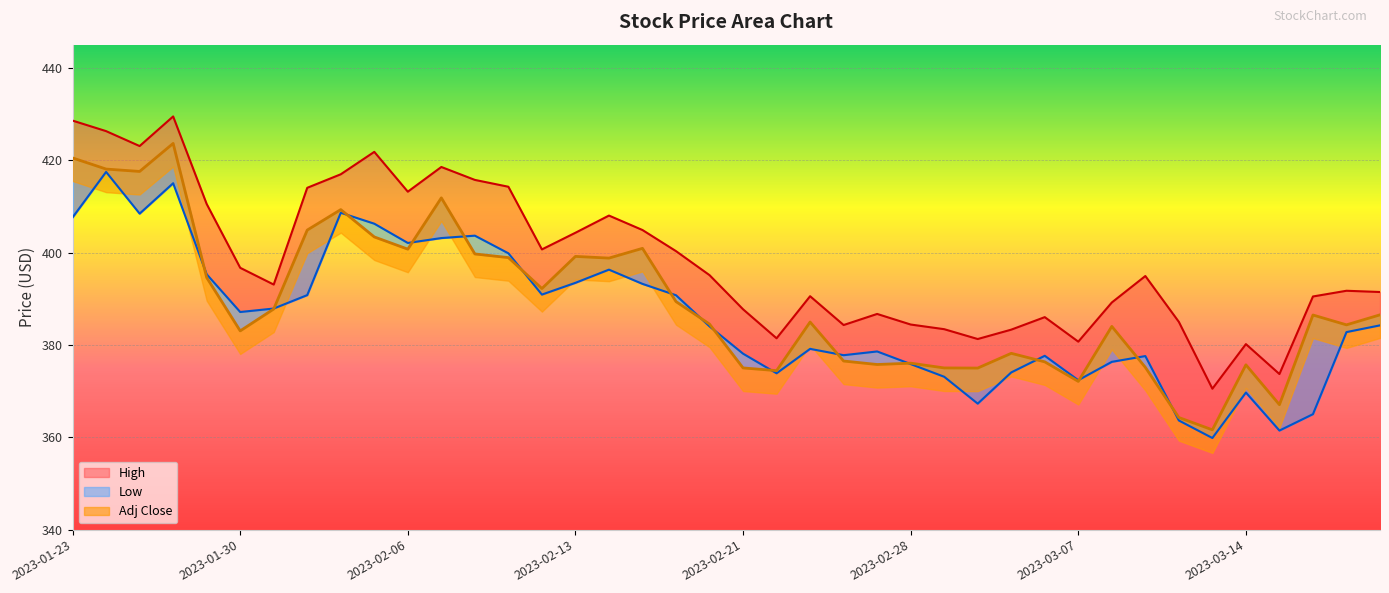

List the labels in order of High value, smallest first.

2023-03-13, 2023-03-15, 2023-03-14, 2023-03-07, 2023-03-02, 2023-02-22, 2023-03-03, 2023-03-01, 2023-02-24, 2023-02-28, 2023-03-10, 2023-03-06, 2023-02-27, 2023-02-21, 2023-03-08, 2023-03-16, 2023-02-23, 2023-03-20, 2023-03-17, 2023-01-31, 2023-03-09, 2023-02-17, 2023-01-30, 2023-02-16, 2023-02-10, 2023-02-13, 2023-02-15, 2023-02-14, 2023-01-27, 2023-02-06, 2023-02-01, 2023-02-09, 2023-02-08, 2023-02-02, 2023-02-07, 2023-02-03, 2023-01-25, 2023-01-24, 2023-01-23, 2023-01-26